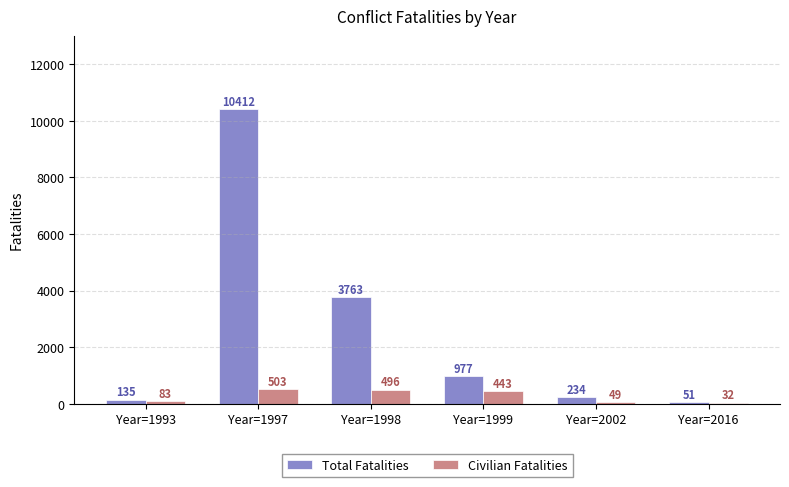

What is the sum of the Total Fatalities values at Year=1993 and Year=2002?

369